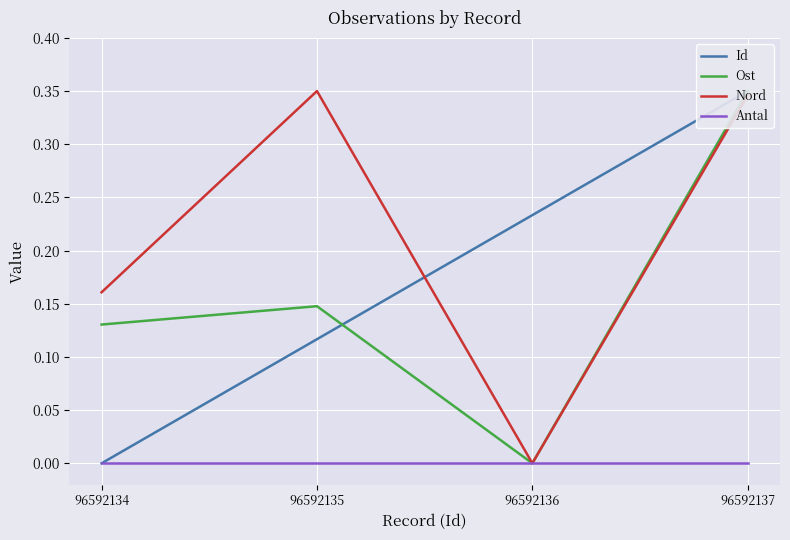

In Nord, how many points are lower than both neighbors (excluding endpoints)?

1